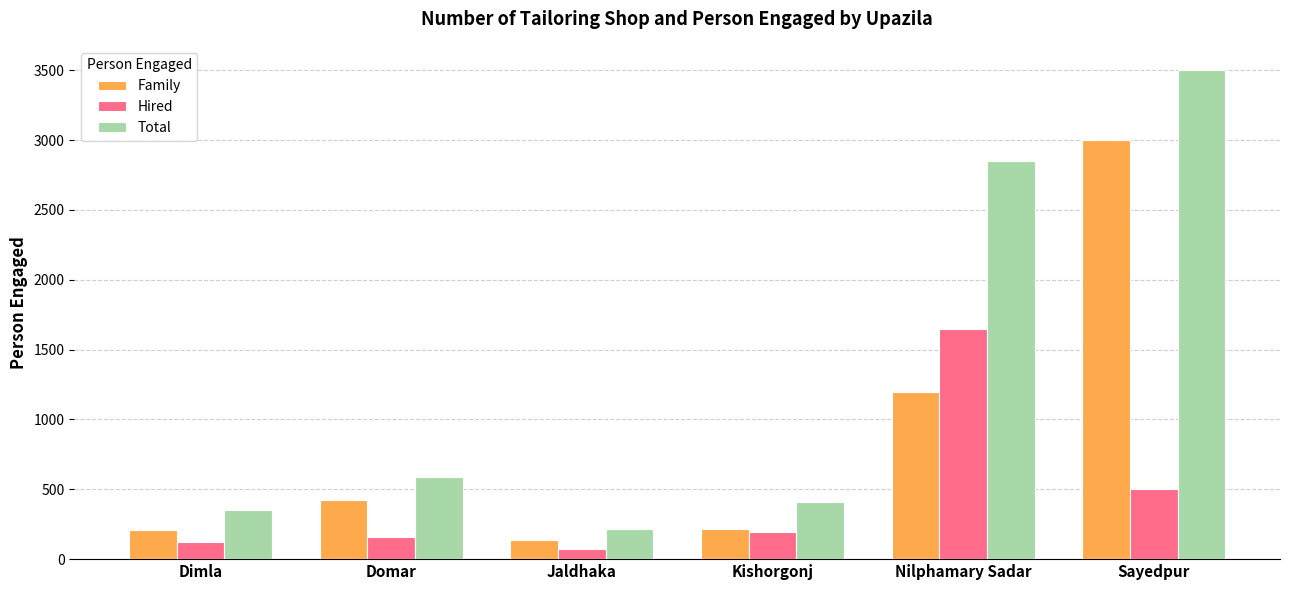

What is the average value of the Total series?

1319